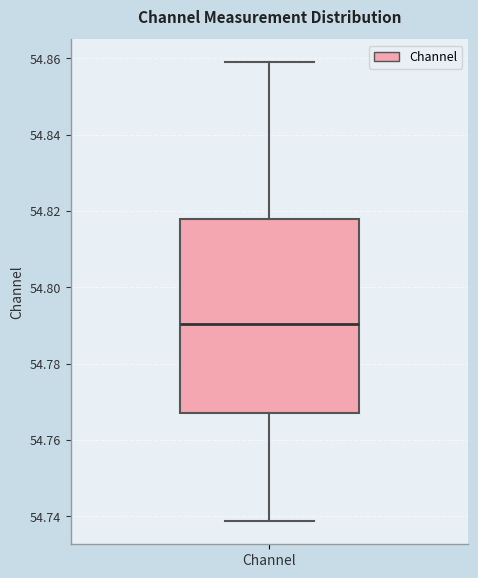

Where does the median line of the box for Channel sit on the y-axis? The values are not printed on the chart, so give them approximately, as read against the axis.

54.790